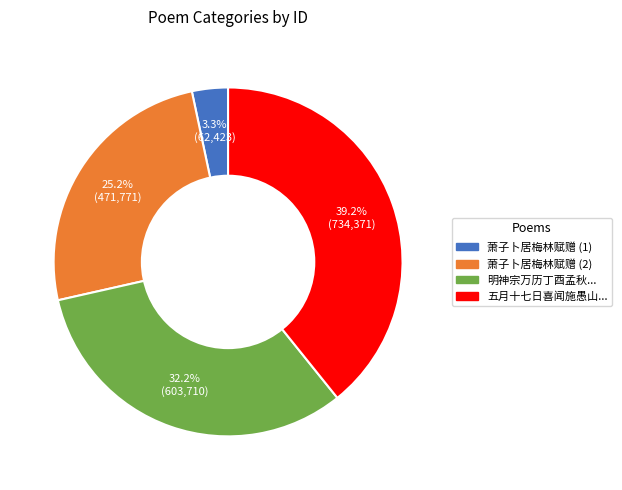

Does any single category account for the majority?

No